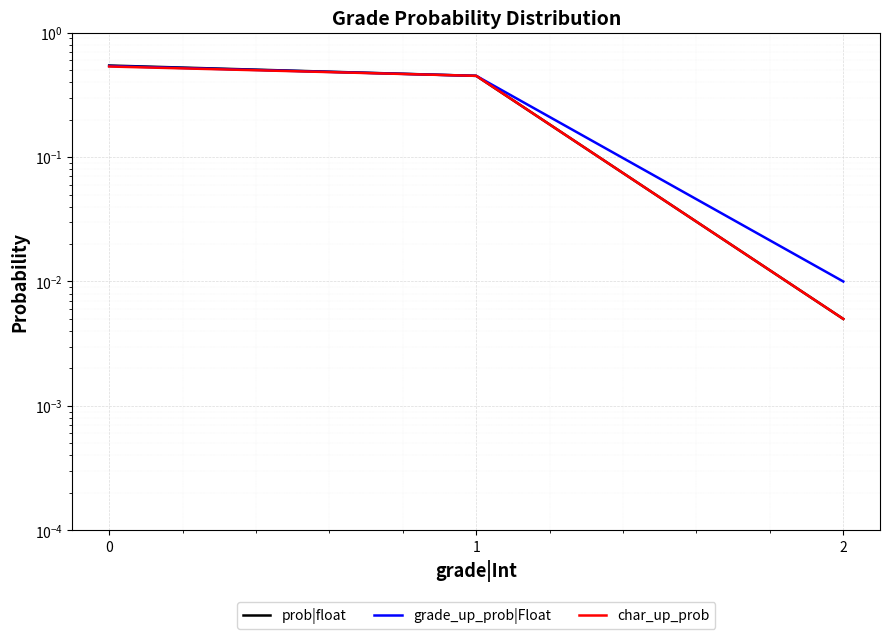

What is the average value of the grade_up_prob|Float series?

0.3